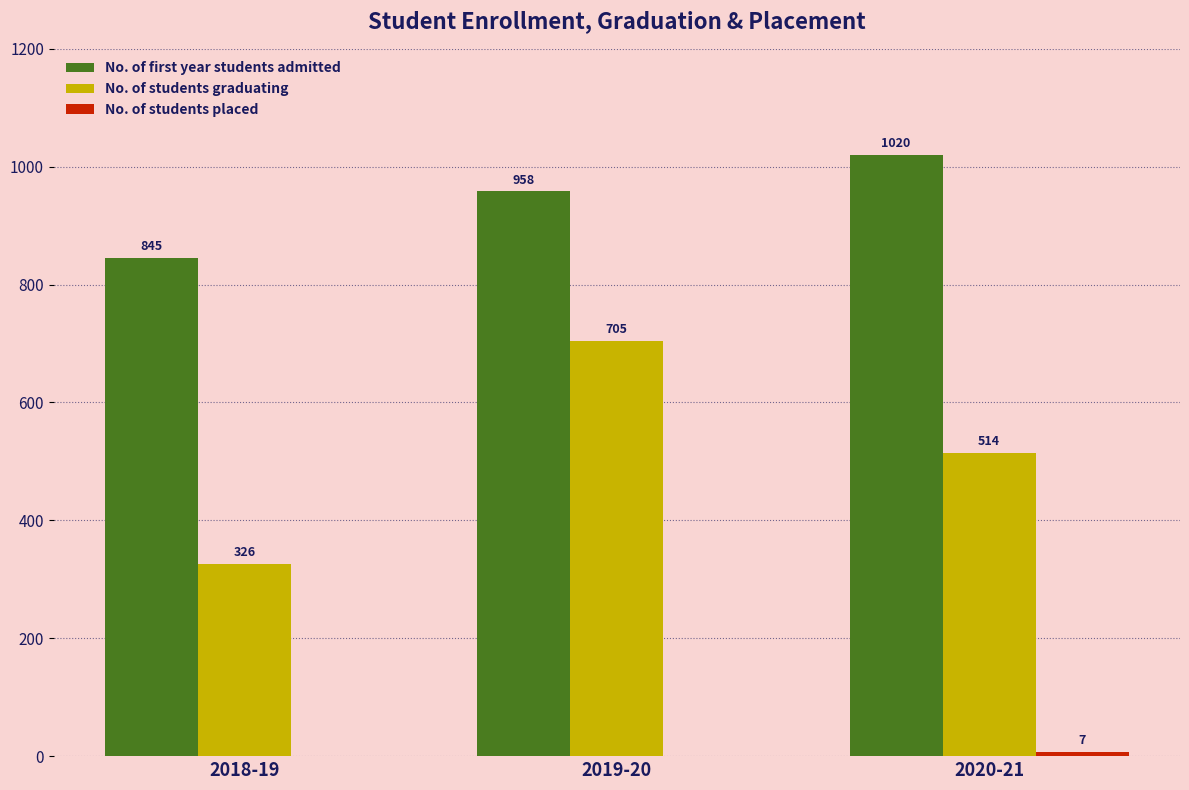

True or false: No. of students graduating has a value of 760 at 2020-21.

False